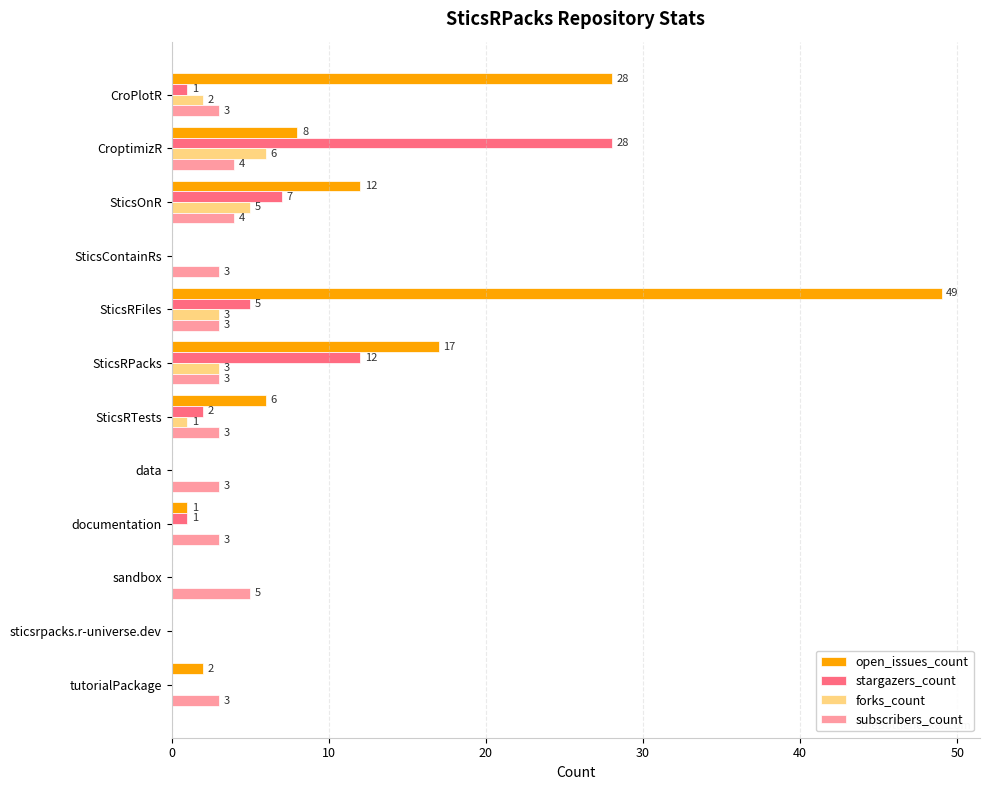

What is the total value across all series at SticsOnR?

28